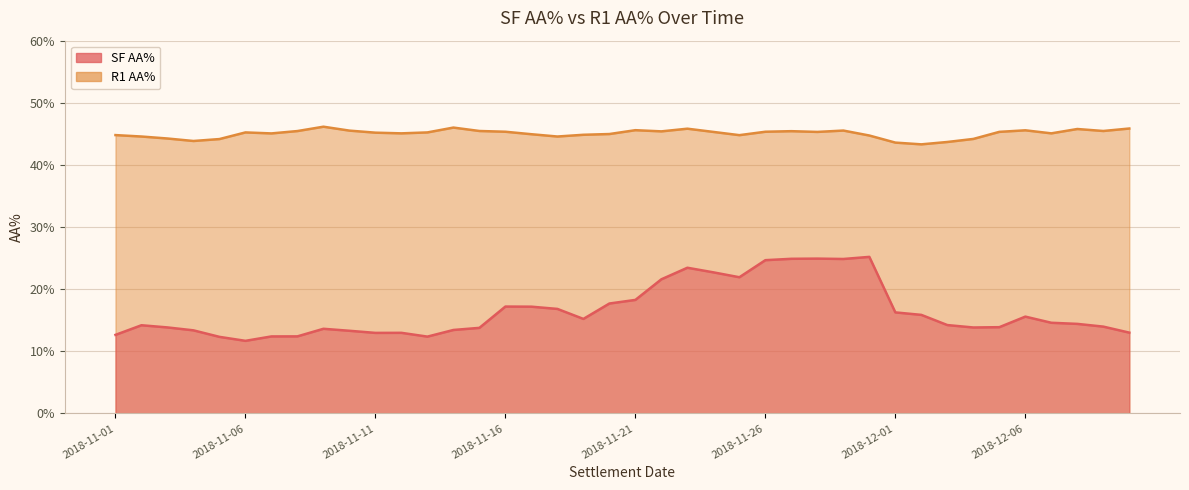

Reading right to left, what are all the values shown in this chart?

SF AA%: 0.1	0.1	0.1	0.1	0.2	0.1	0.1	0.1	0.2	0.2	0.3	0.2	0.2	0.2	0.2	0.2	0.2	0.2	0.2	0.2	0.2	0.2	0.2	0.2	0.2	0.1	0.1	0.1	0.1	0.1	0.1	0.1	0.1	0.1	0.1	0.1	0.1	0.1	0.1	0.1
R1 AA%: 0.5	0.5	0.5	0.5	0.5	0.5	0.4	0.4	0.4	0.4	0.4	0.5	0.5	0.5	0.5	0.4	0.5	0.5	0.5	0.5	0.5	0.4	0.4	0.4	0.5	0.5	0.5	0.5	0.5	0.5	0.5	0.5	0.5	0.5	0.5	0.4	0.4	0.4	0.4	0.4